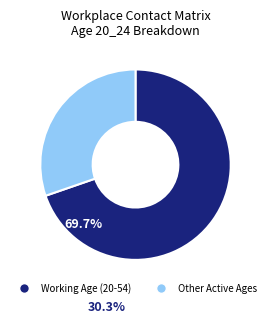

Does any single category account for the majority?

Yes